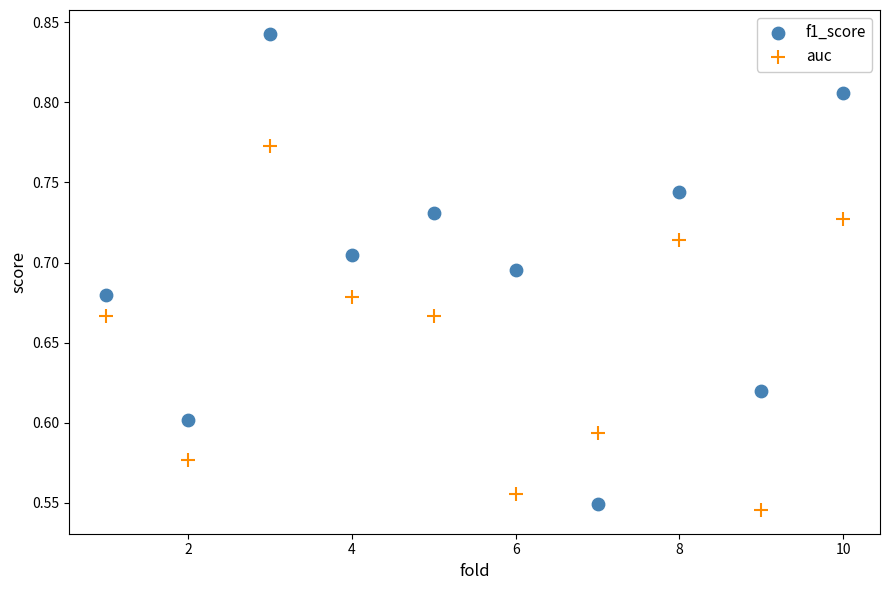

Which series has the largest Y range (max minus min)?

f1_score